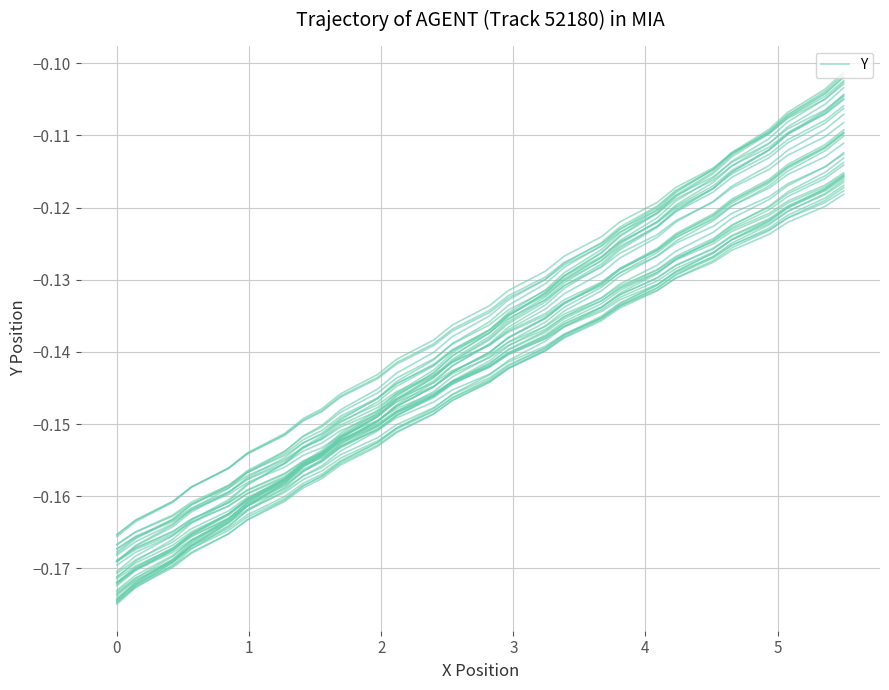

Is this an area chart (filled region under the line)?

No